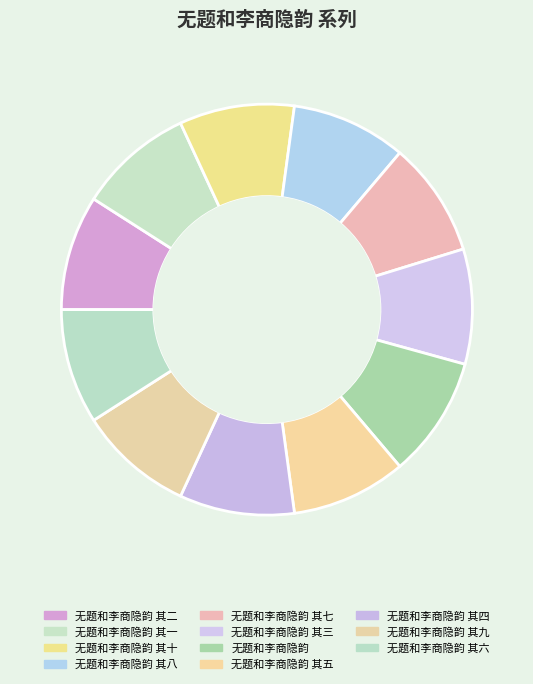

To the nearest percent, what percentage of the pie is 无题和李商隐韵 其九?

9%